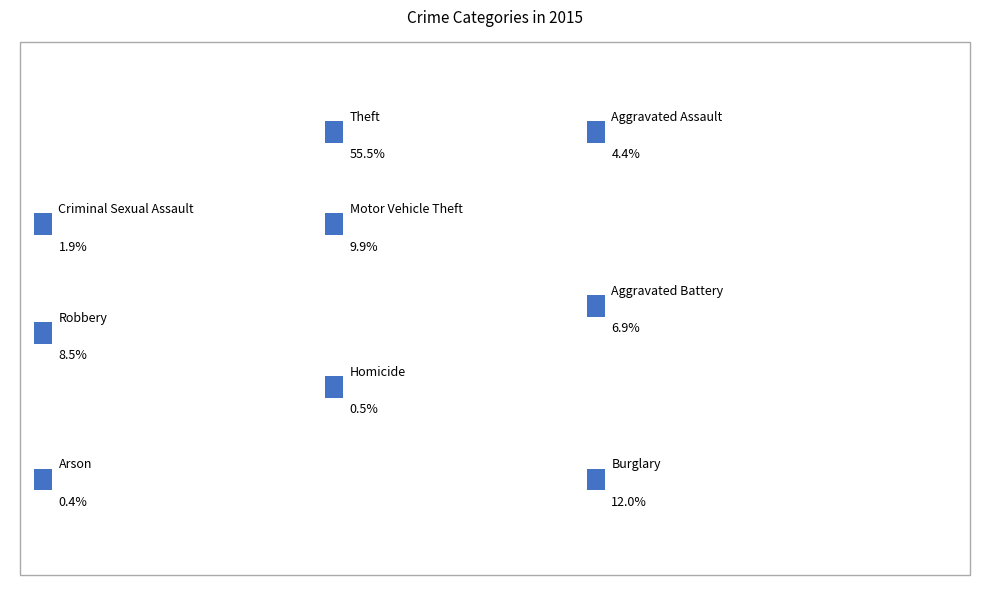

Rank the categories by value from lowest to highest.

Arson, Homicide, Criminal Sexual Assault, Aggravated Assault, Aggravated Battery, Robbery, Motor Vehicle Theft, Burglary, Theft